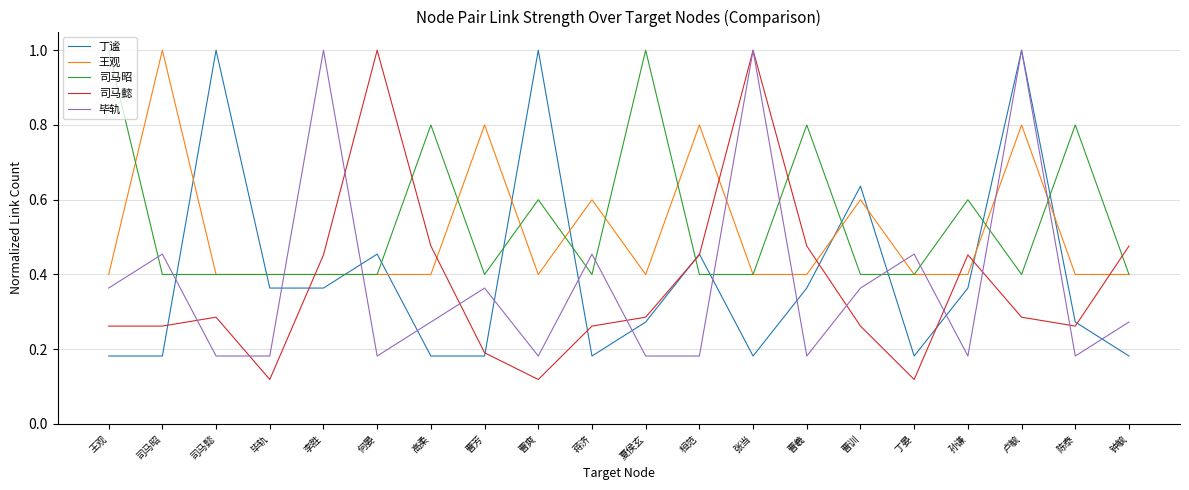

What position from the left is 丁晏?

16